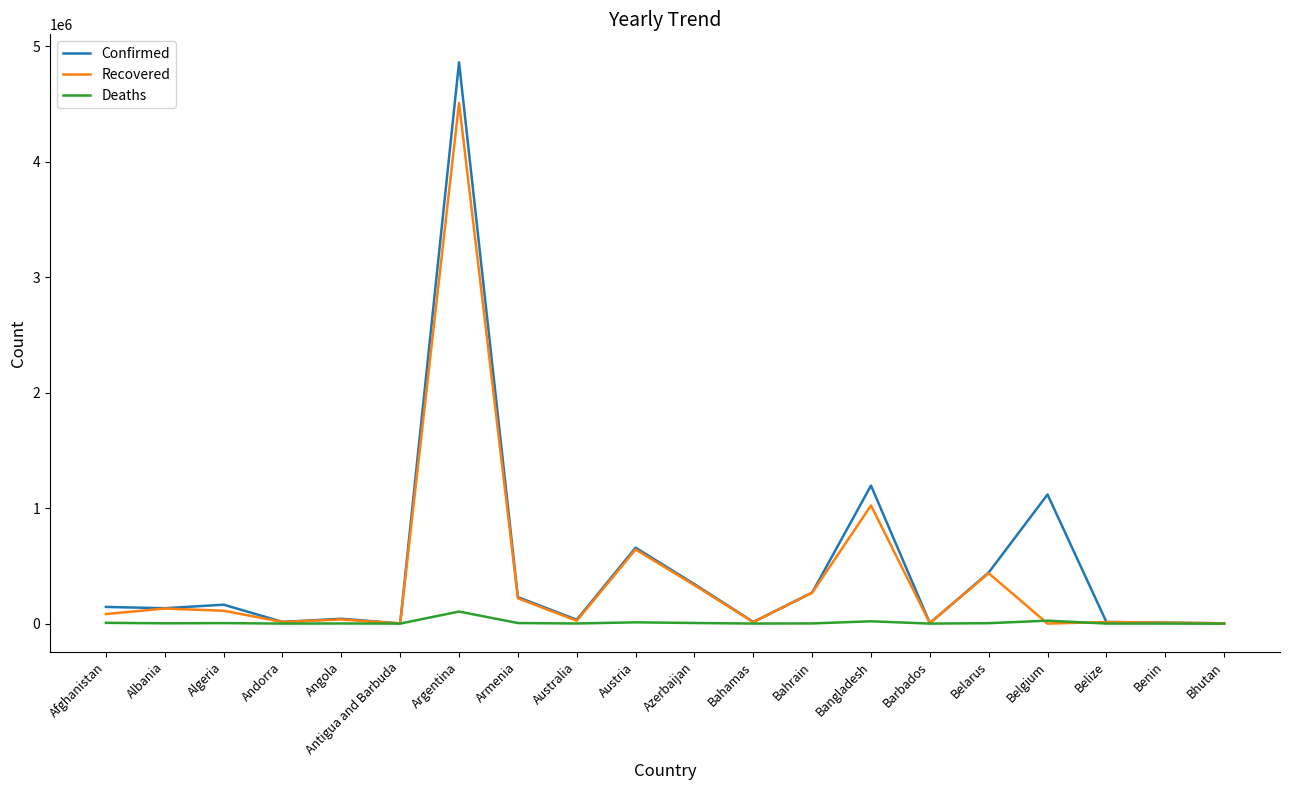

What is the highest value of the Recovered series?

4508137